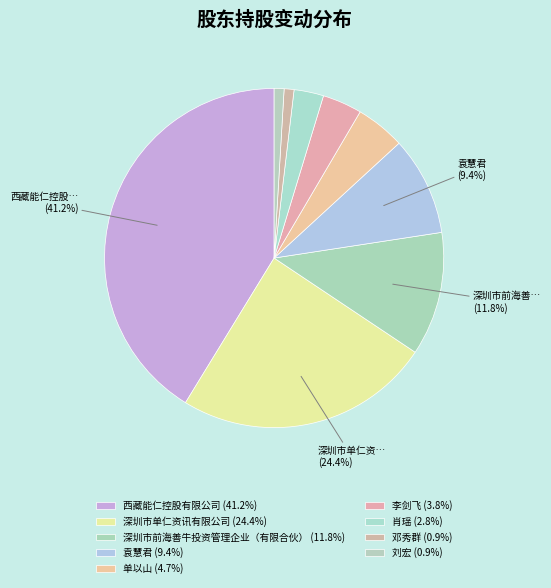

True or false: 刘宏 accounts for 7% of the total.

False